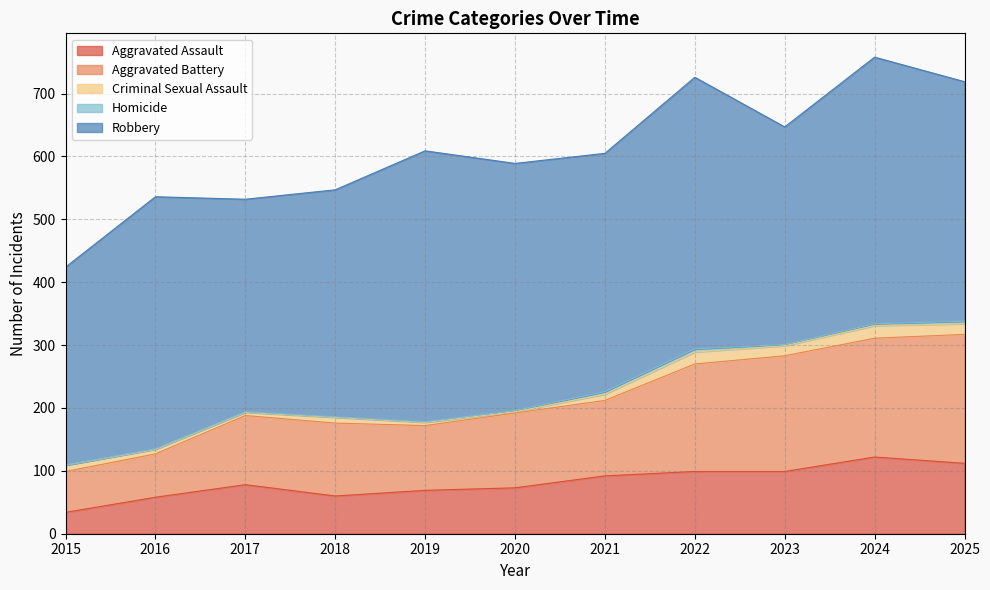

The value of Homicide at 2020 is 0. True or false?

False